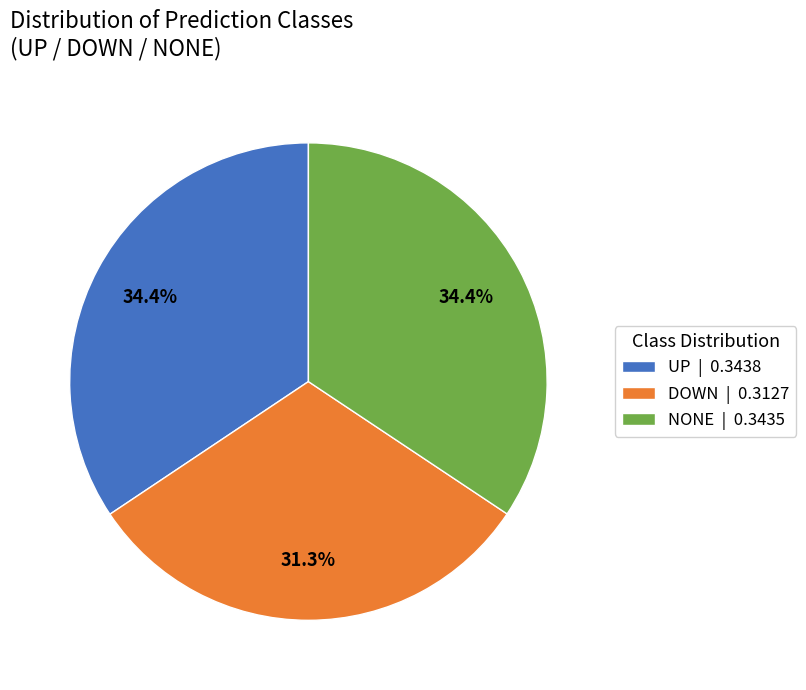

Does NONE account for over 50% of the chart?

No